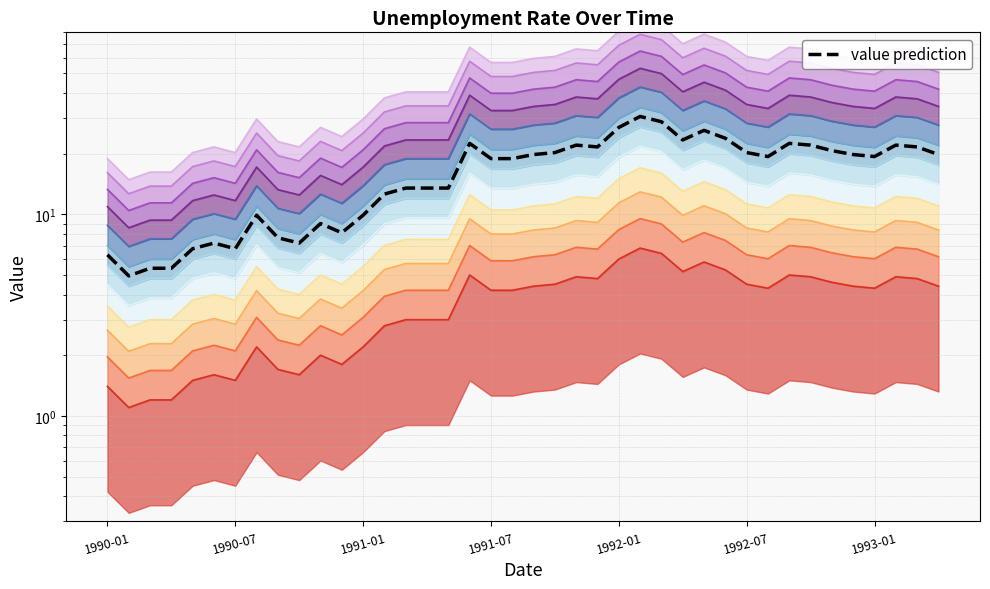

Count the number of values greater than 19.

21